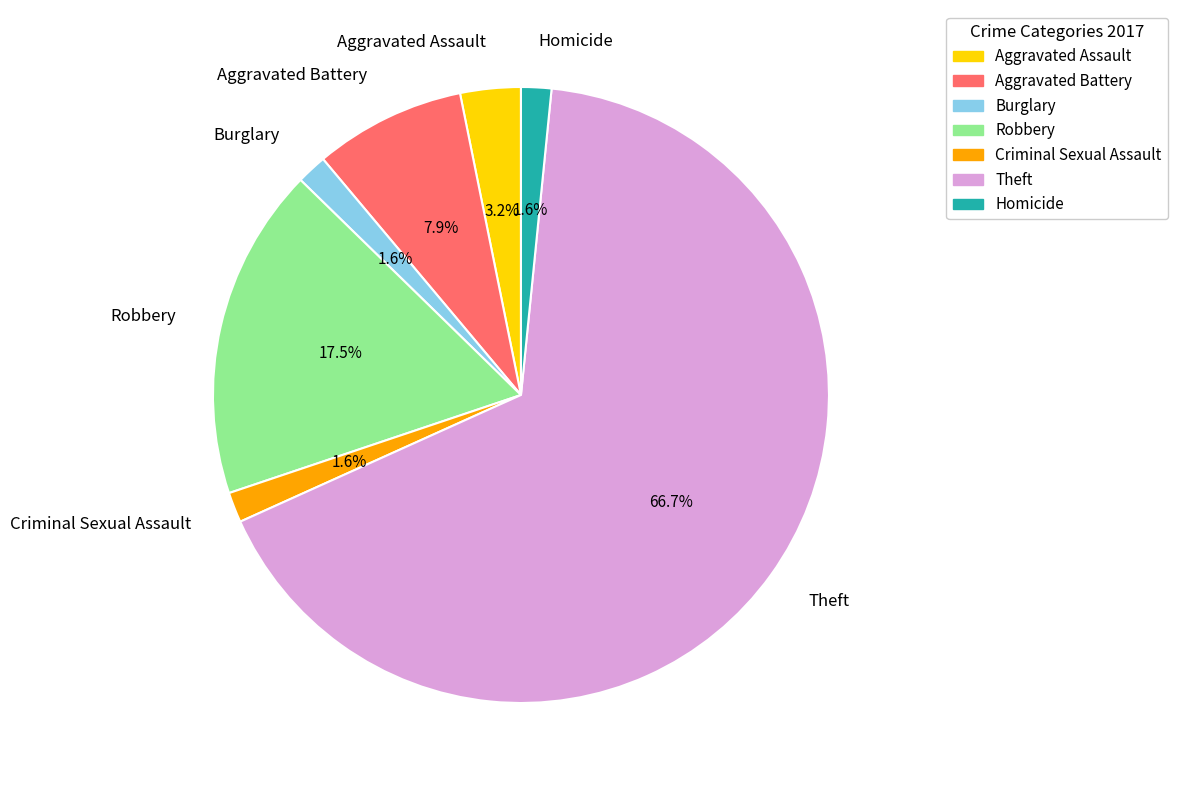

What is the largest slice in the pie chart?

Theft